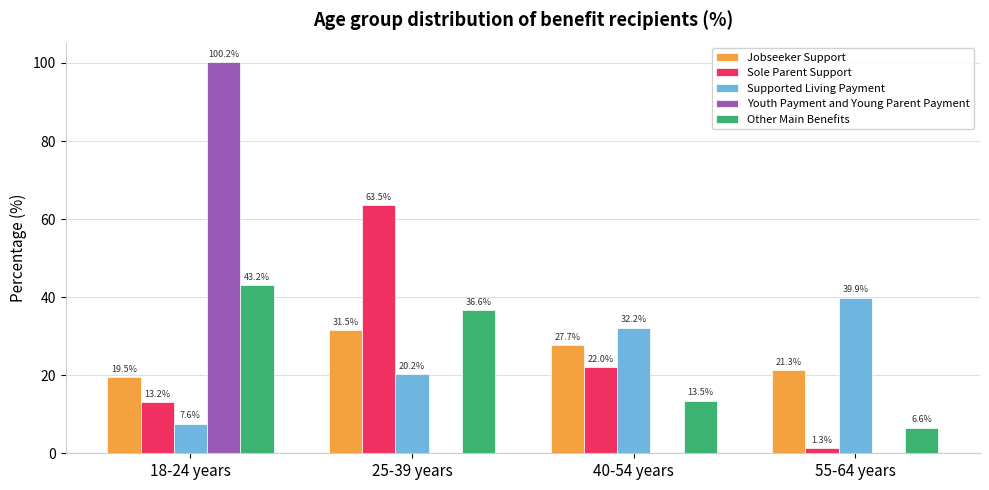

Which series has the widest spread of values?

Youth Payment and Young Parent Payment